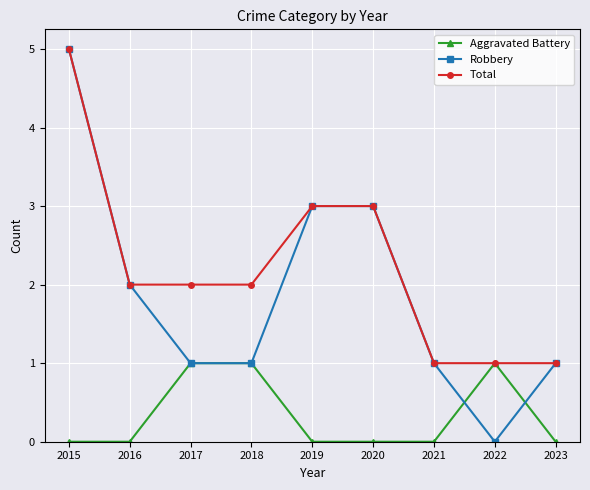

List the series in order of their overall mean, highest first.

Total, Robbery, Aggravated Battery